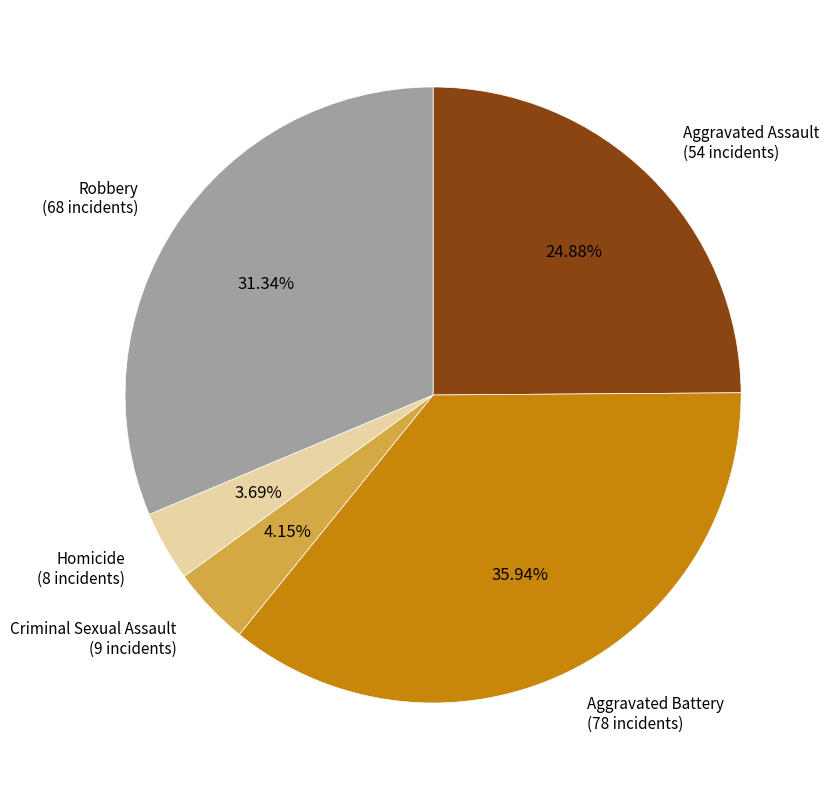

Is there a majority slice in this chart?

No